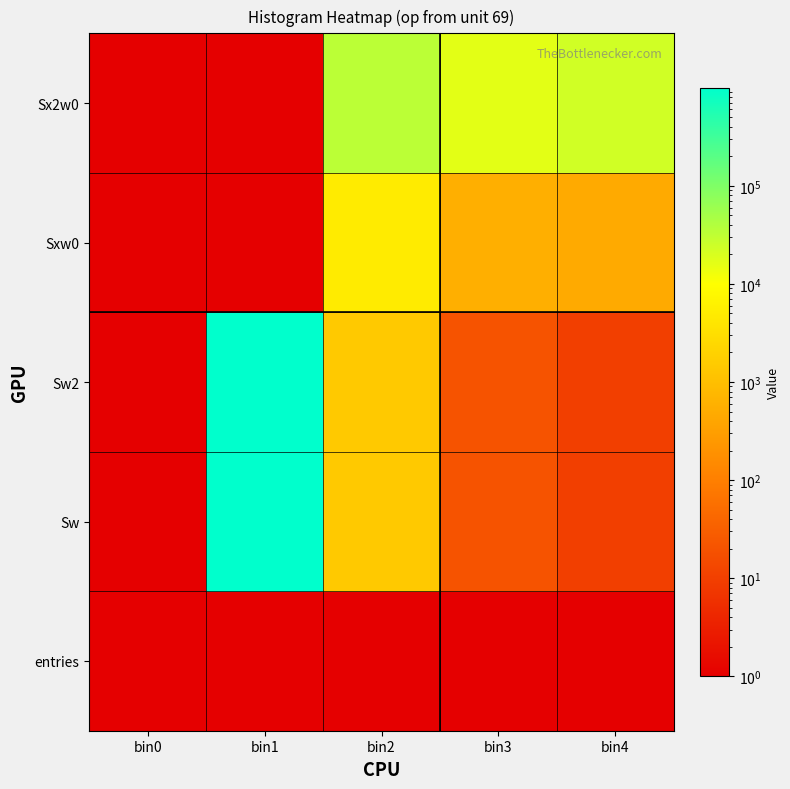

Which category has the lowest value across all series?

bin0